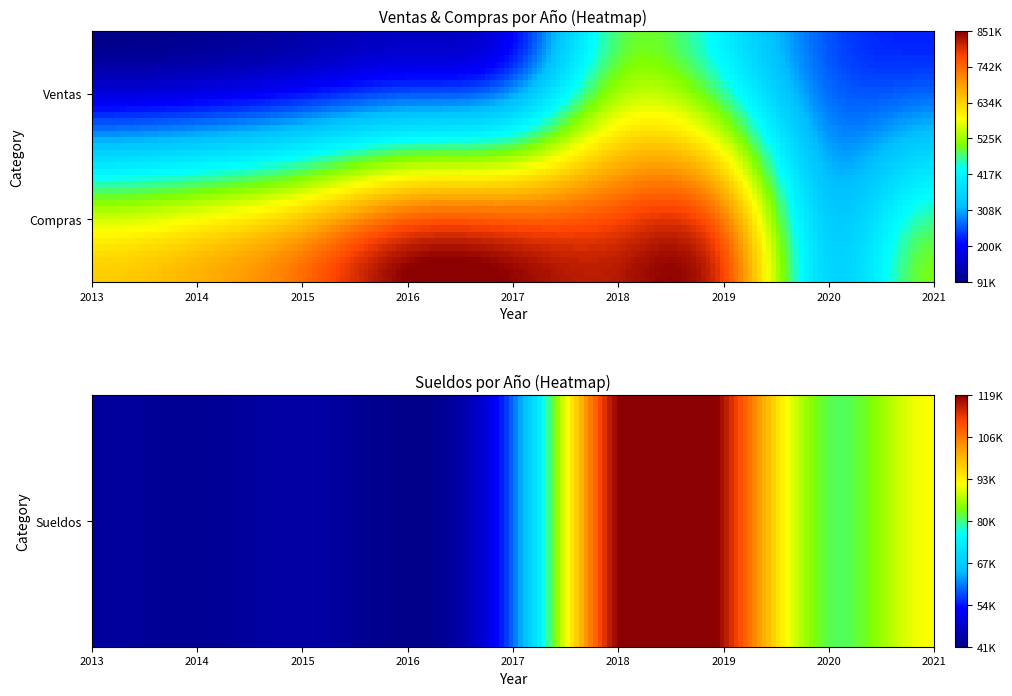

What is the difference between the maximum and second lowest values in the Sueldos series?

76255.2